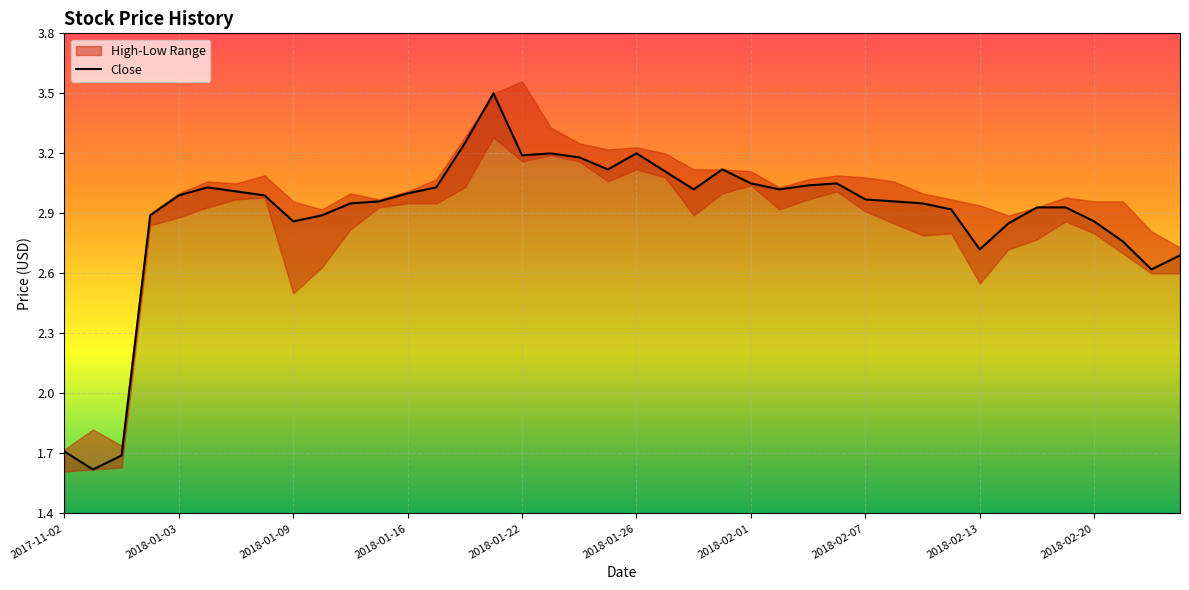

The value of Close at 2018-01-03 is 4.9. True or false?

False